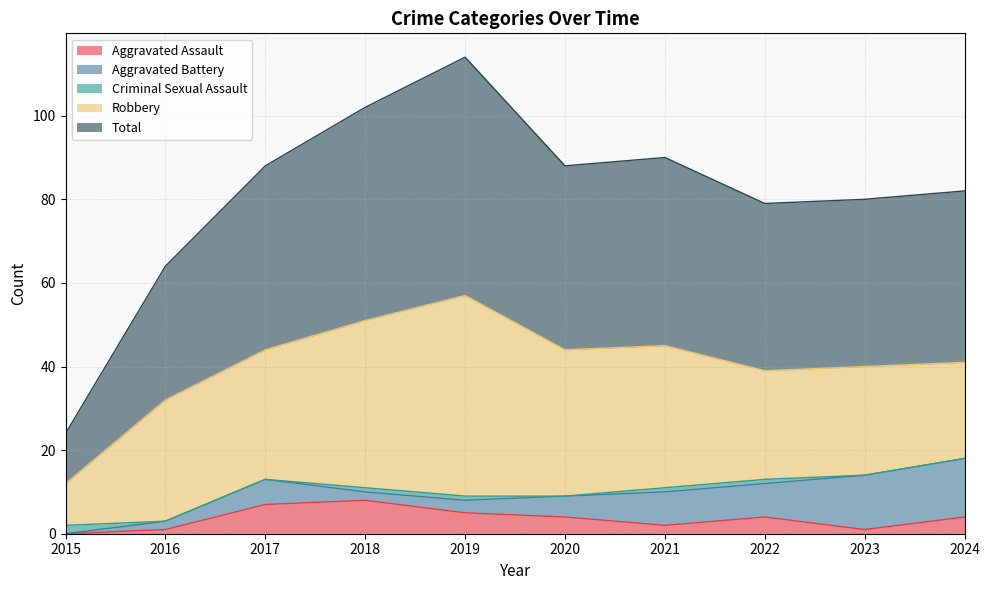

Which series has the largest range (max minus min)?

Total